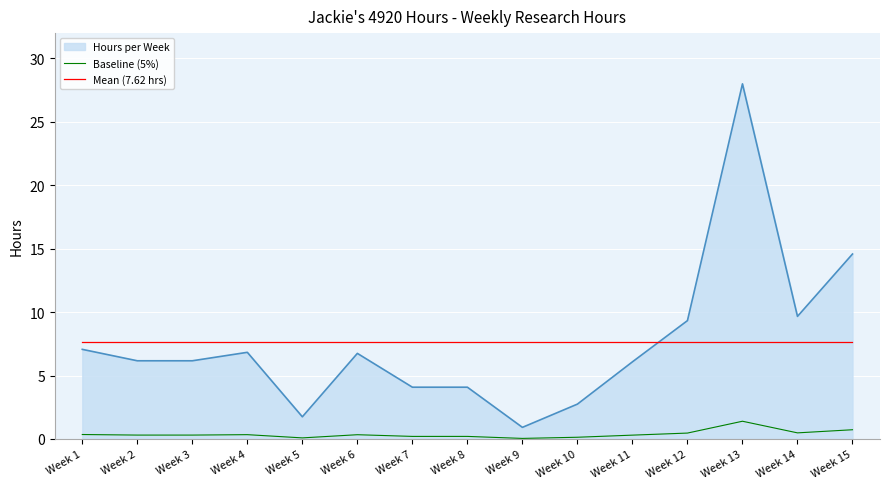

Rank the series by their maximum value, from highest to lowest.

Hours per Week, Mean (7.62 hrs), Baseline (5%)